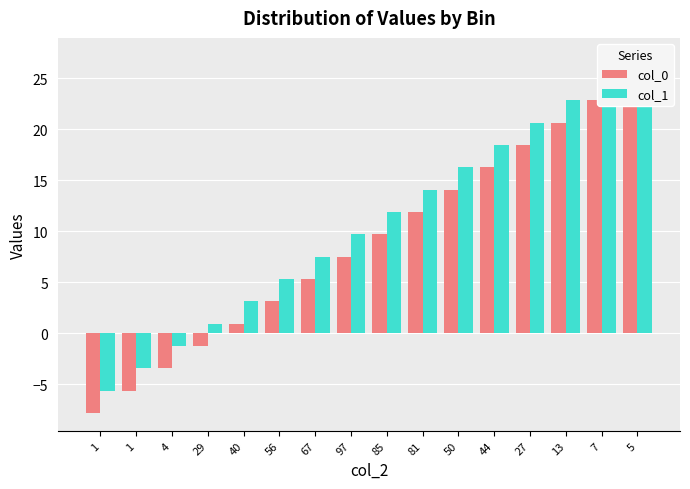

List the series in order of their peak value, lowest first.

col_0, col_1